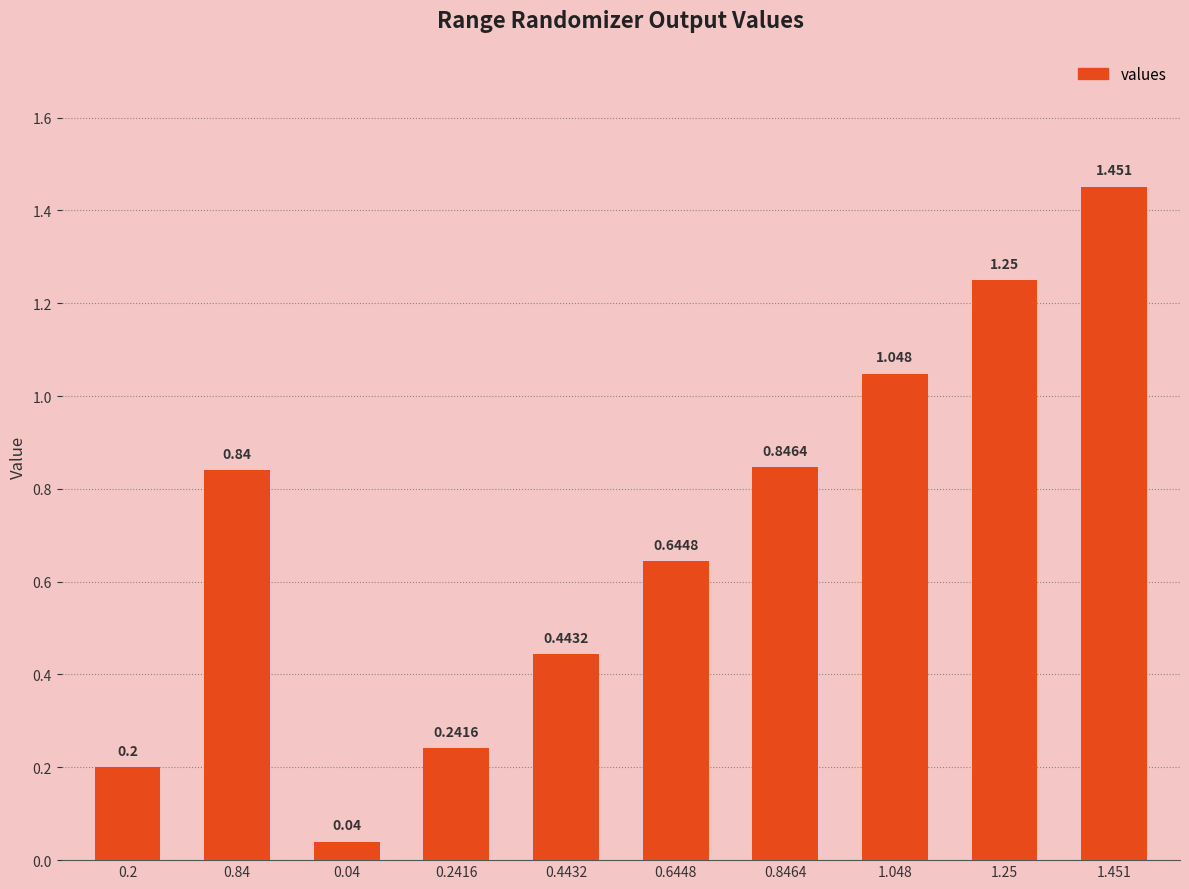

What is the change in value from 0.2416 to 1.451?

+1.2